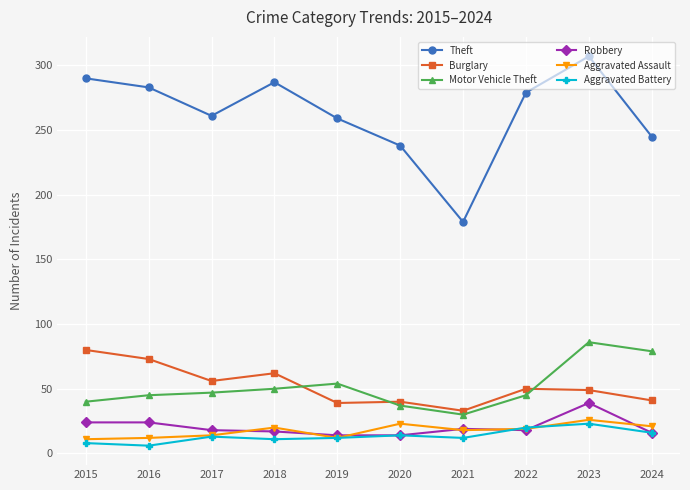

What is the spread (max minus min) of values at 2020?

224